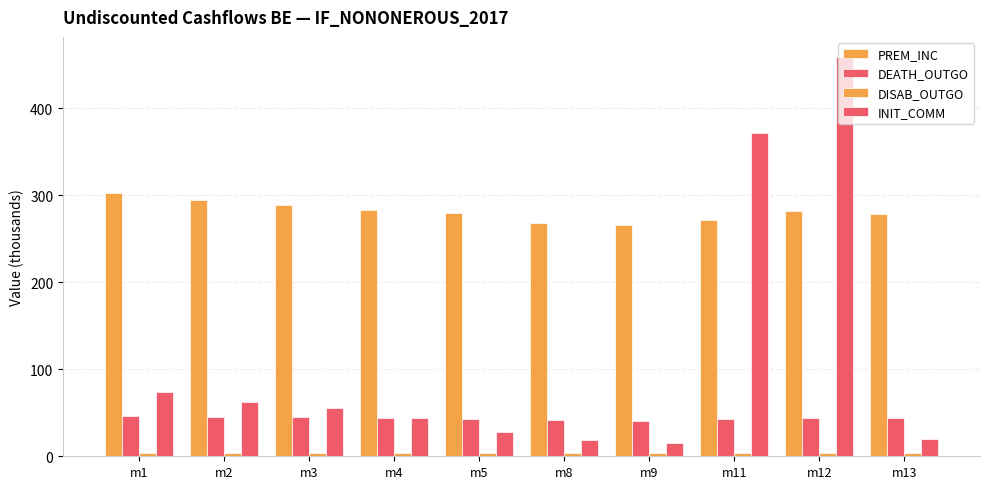

How many bars are there in total?

40